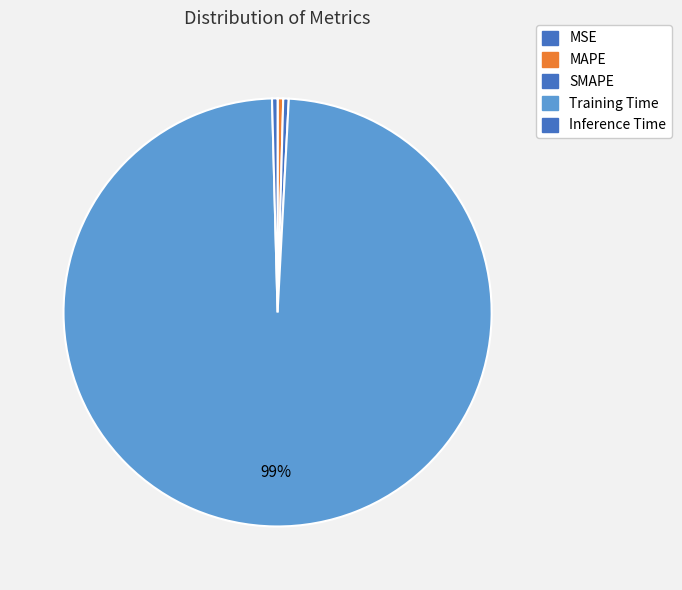

Which category has the biggest portion of the pie?

Training Time